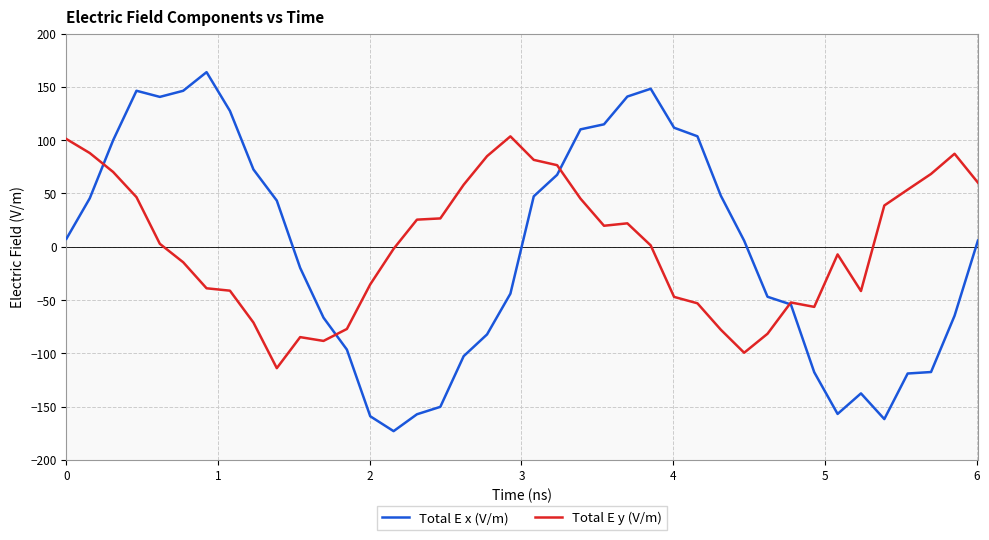

List the series in order of their peak value, lowest first.

Total E y (V/m), Total E x (V/m)